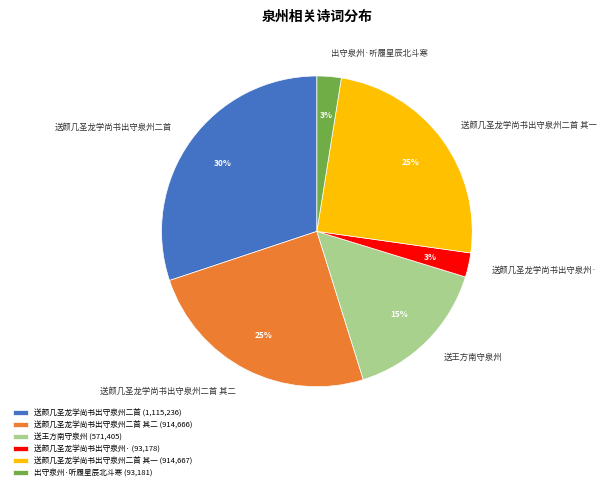

How many segments does this pie chart have?

6